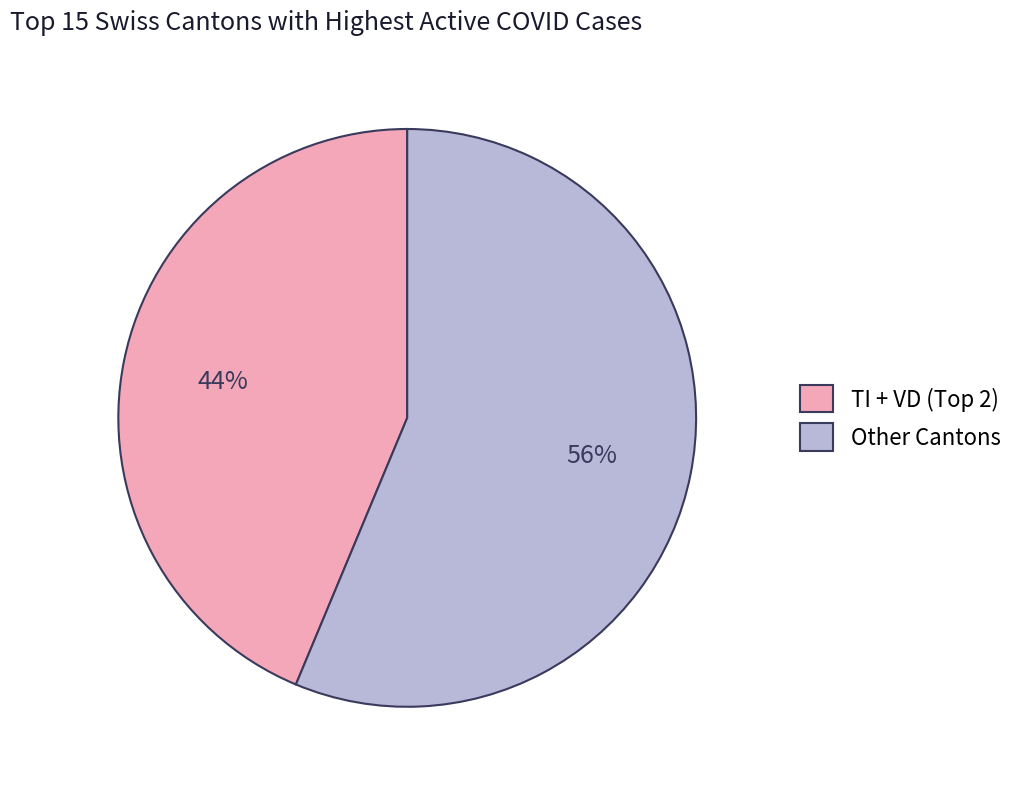

Is it true that Other Cantons is 56% of the pie?

True